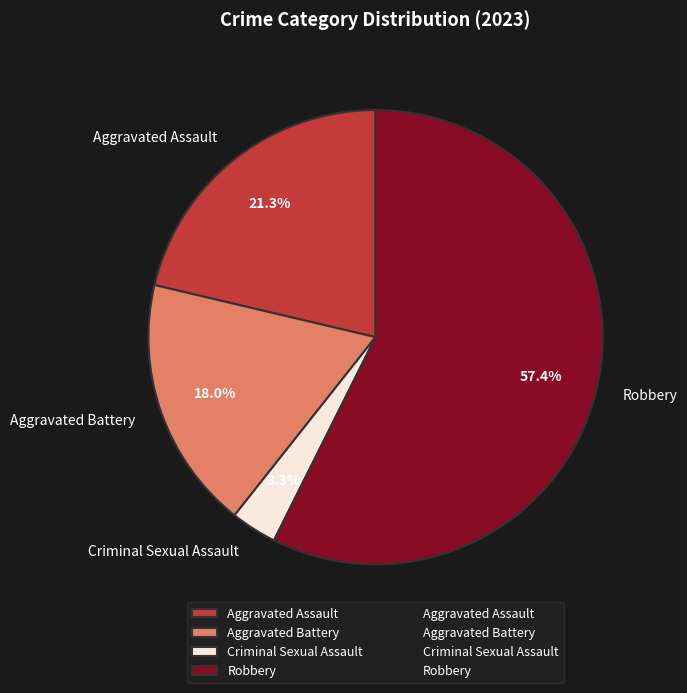

What is the largest slice in the pie chart?

Robbery